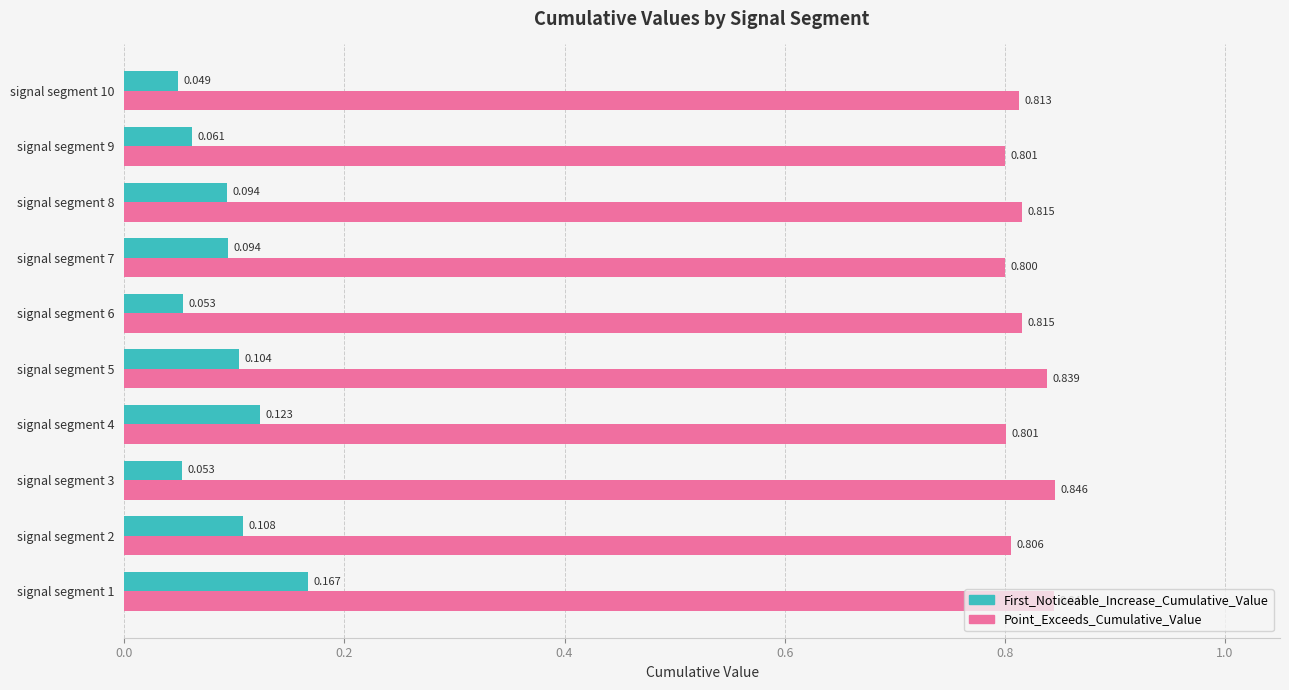

List the series in order of their overall mean, lowest first.

First_Noticeable_Increase_Cumulative_Value, Point_Exceeds_Cumulative_Value